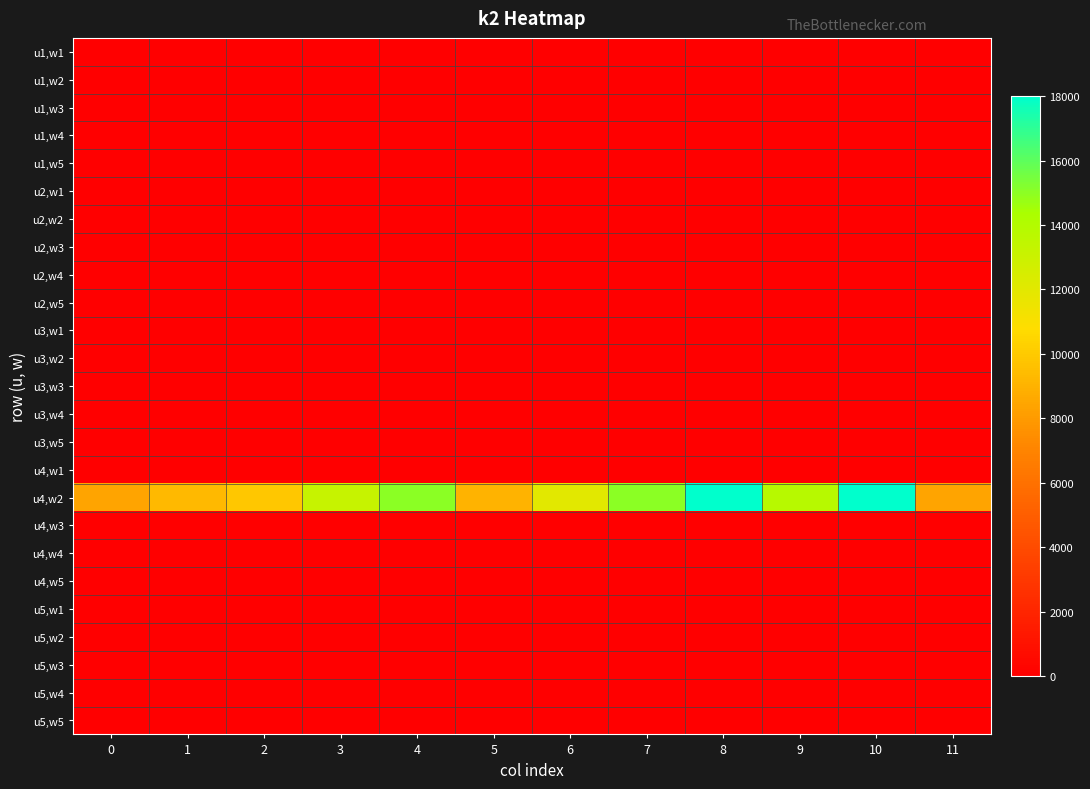

Between 8 and 4, which is larger?

8